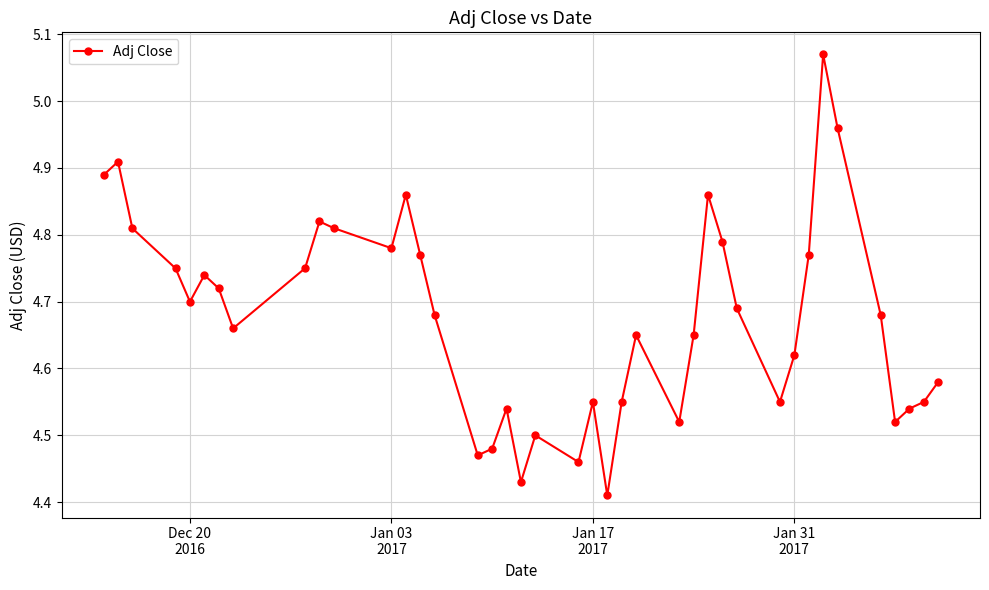

True or false: there are more than 0 points higher than both neighbors.

True